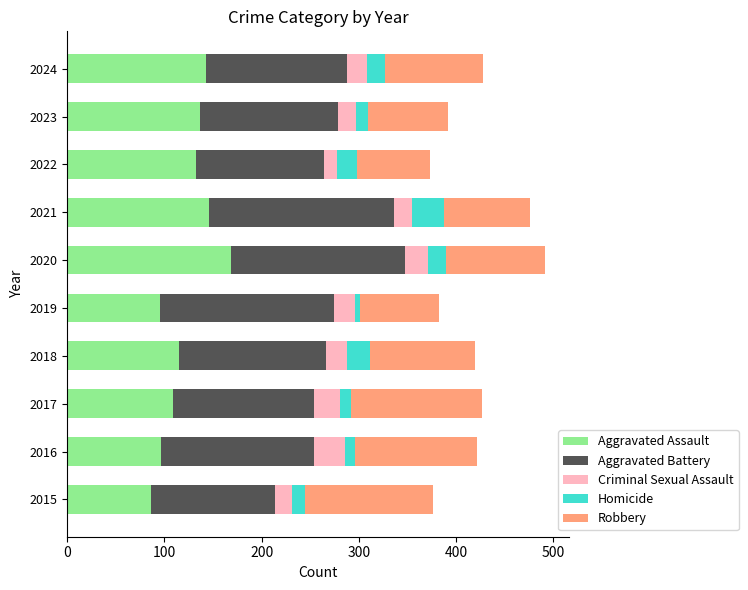

What is the highest value of the Aggravated Assault series?

169